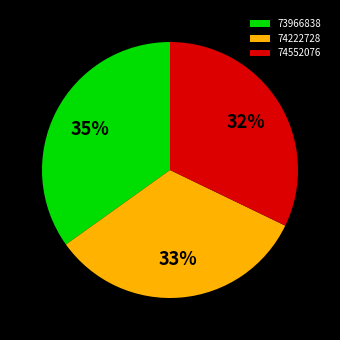

To the nearest percent, what is the combined percentage of 74552076 and 74222728?

65%